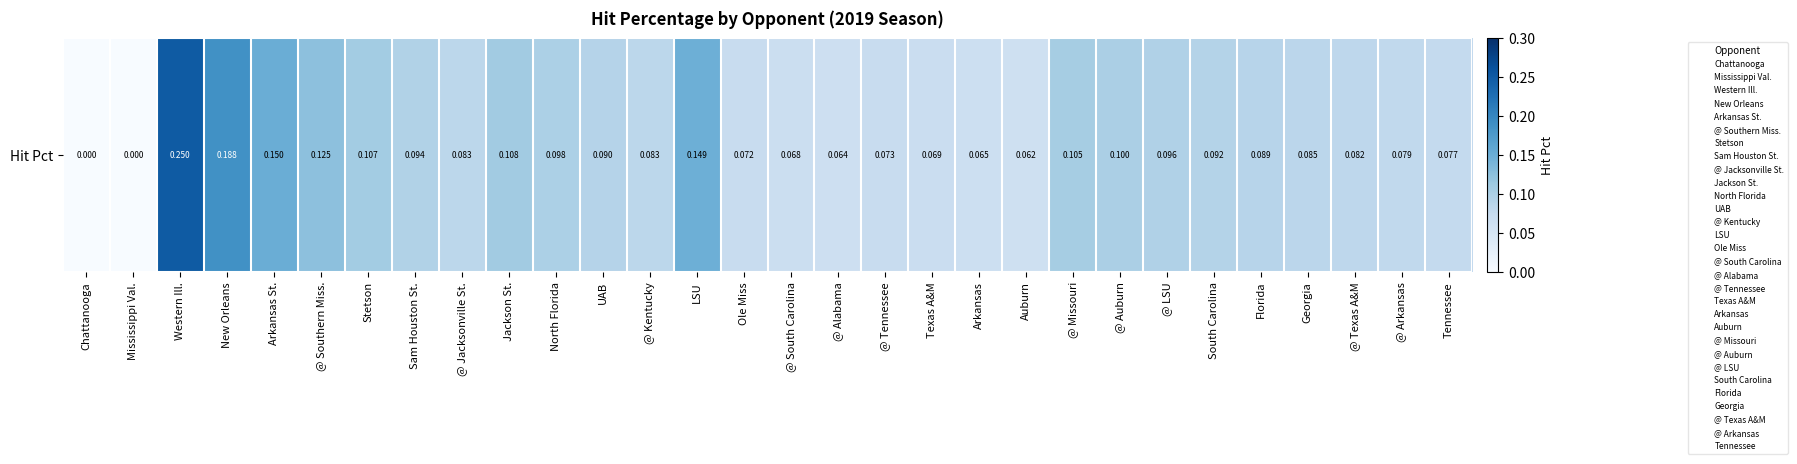

The value at @ Auburn is 0.1. True or false?

False